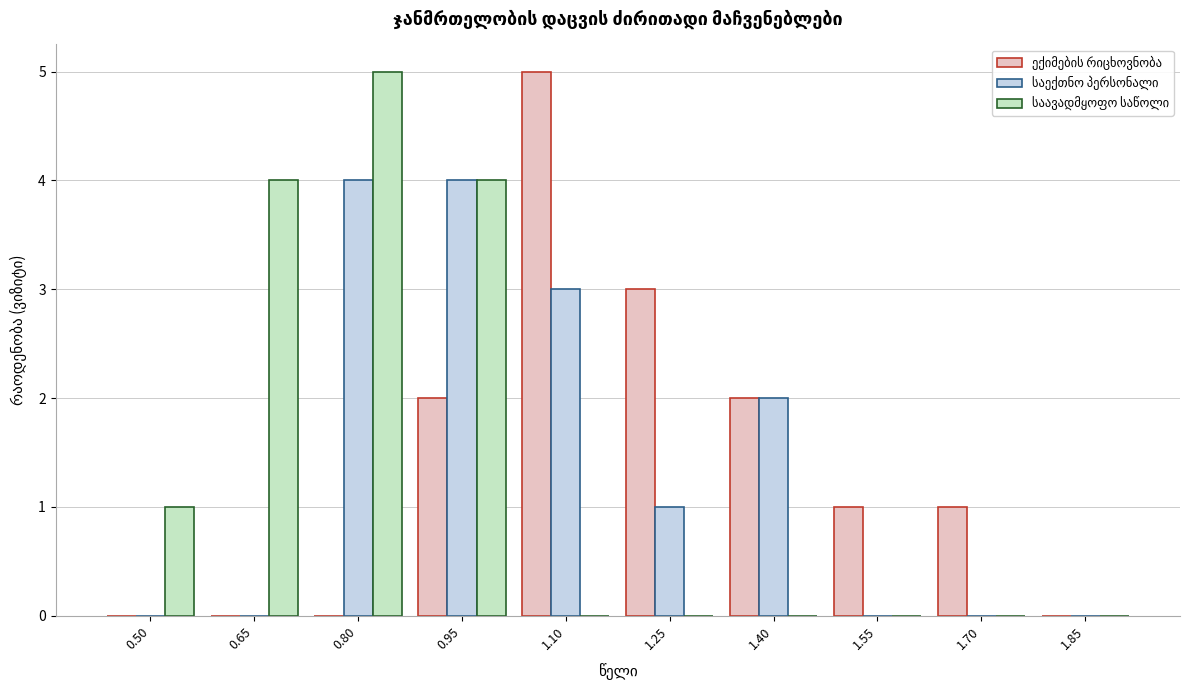

At which category is the sum across all series the highest?

0.95